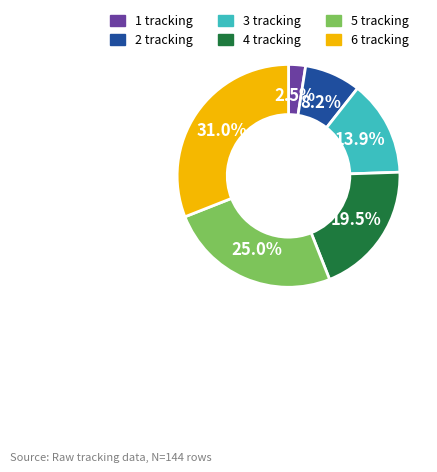

How many slices are in this pie chart?

6